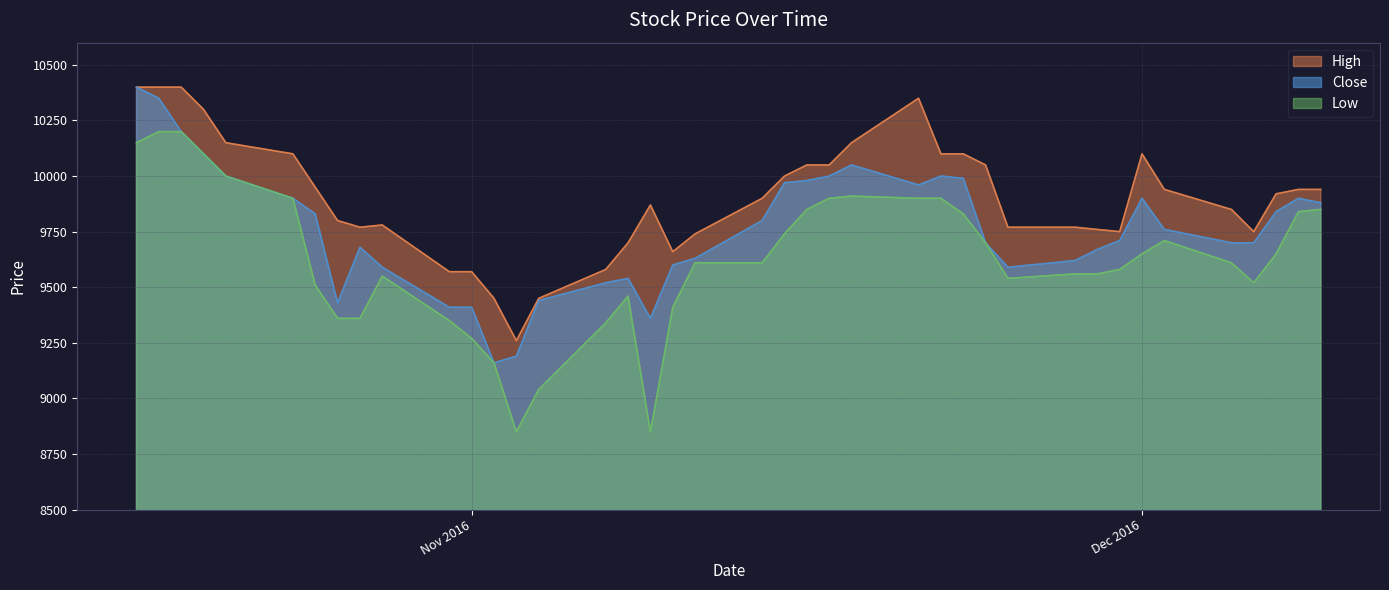

What is the total value across all series at 2016-10-18?

30950